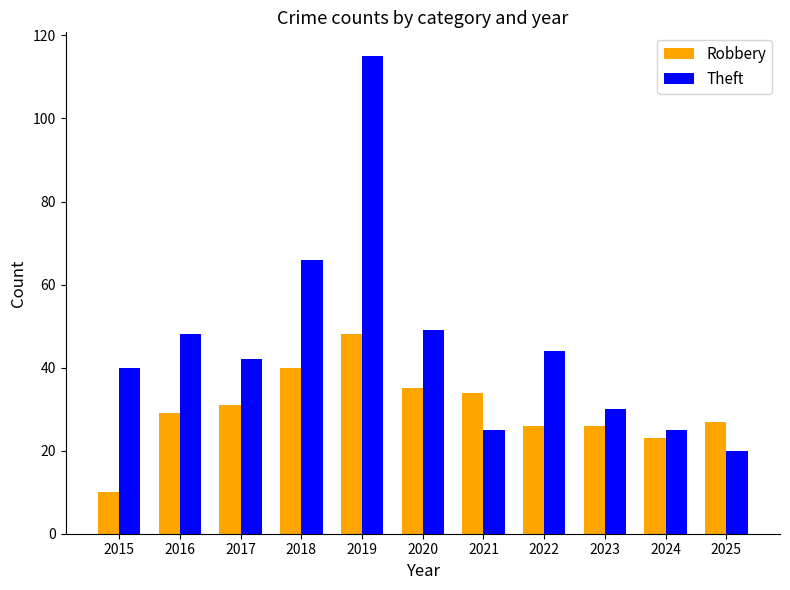

Which series has the largest total across all categories?

Theft